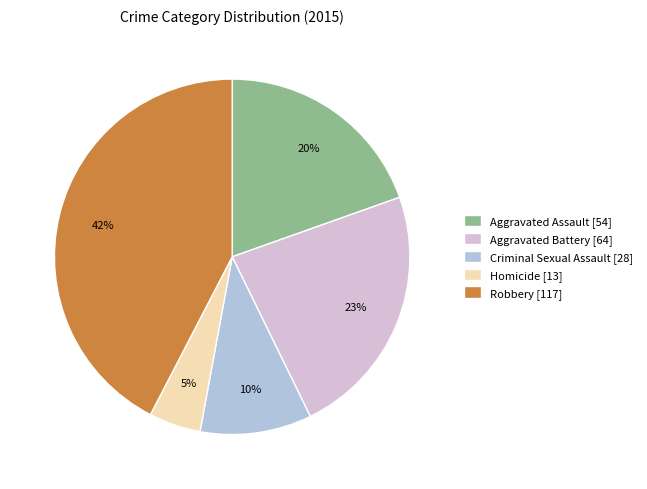

To the nearest percent, what portion does Criminal Sexual Assault represent?

10%